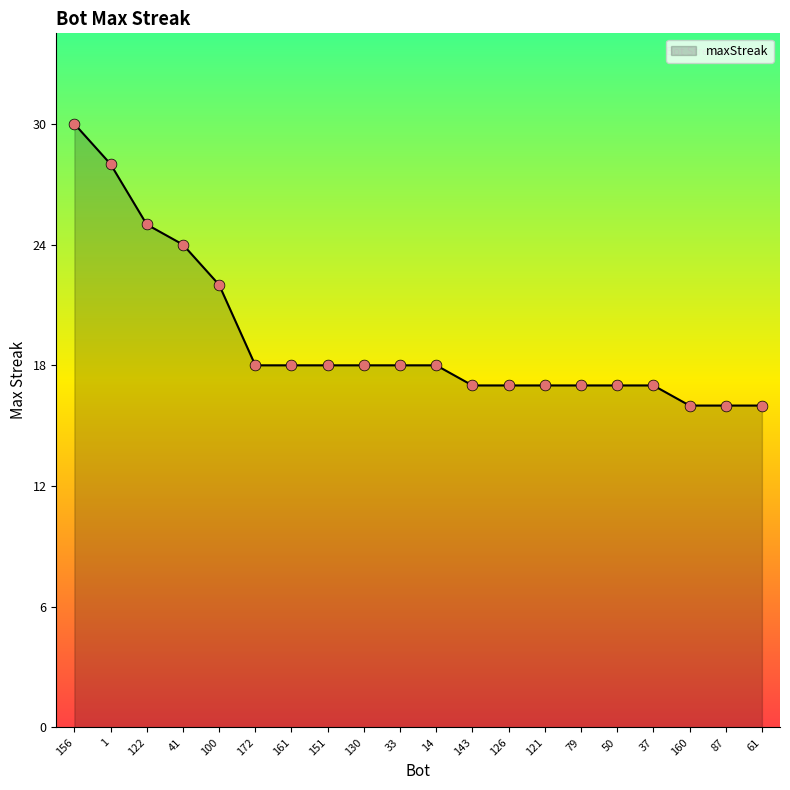

Between 122 and 61, which is larger?

122